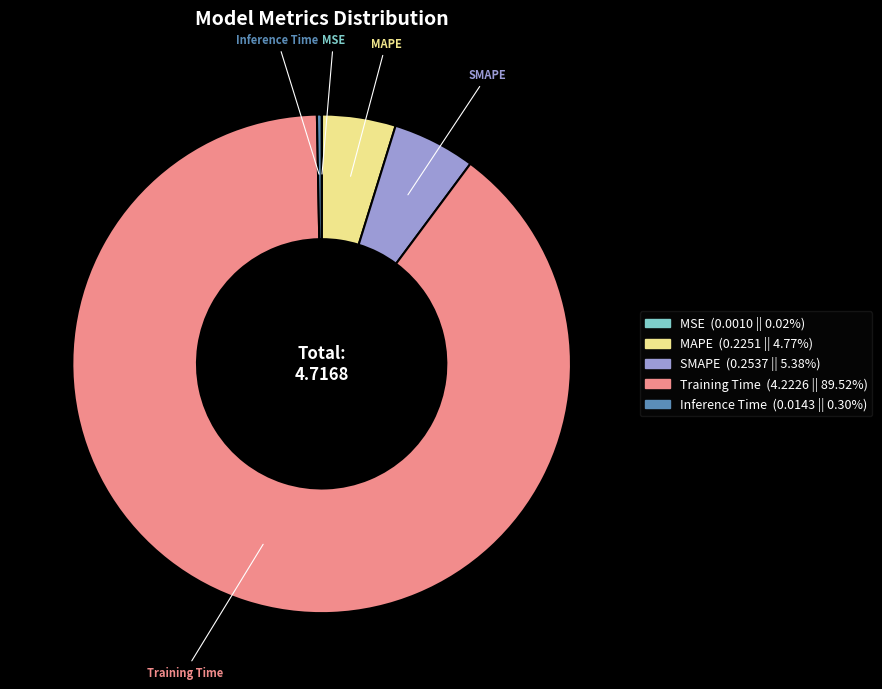

Is the sum of MAPE and SMAPE greater than half?

No